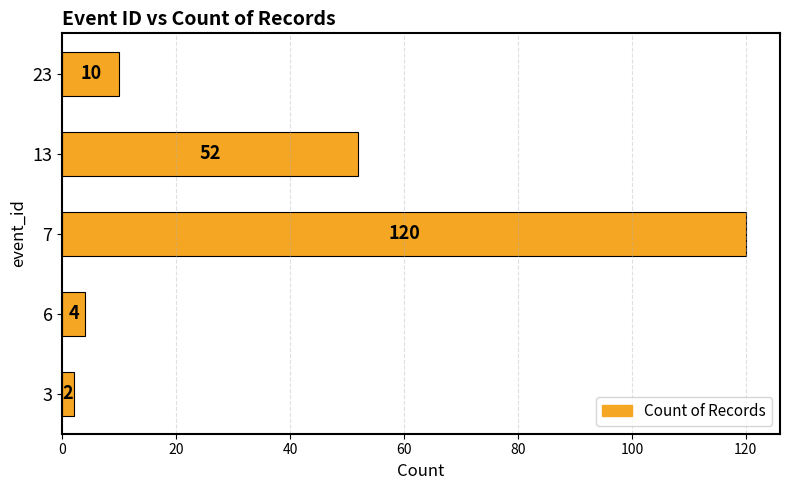

Which label corresponds to the smallest value in the chart?

3